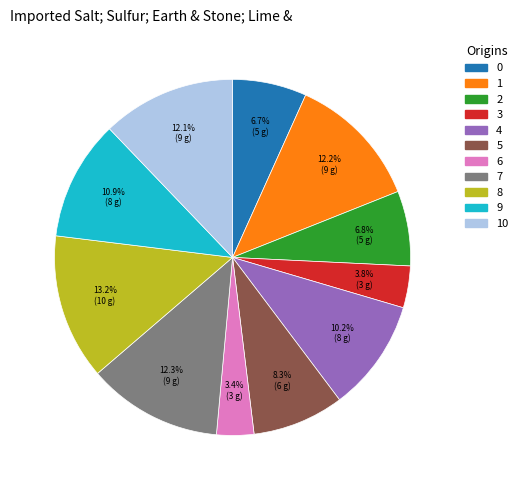

Is there any slice that represents more than half of the pie?

No